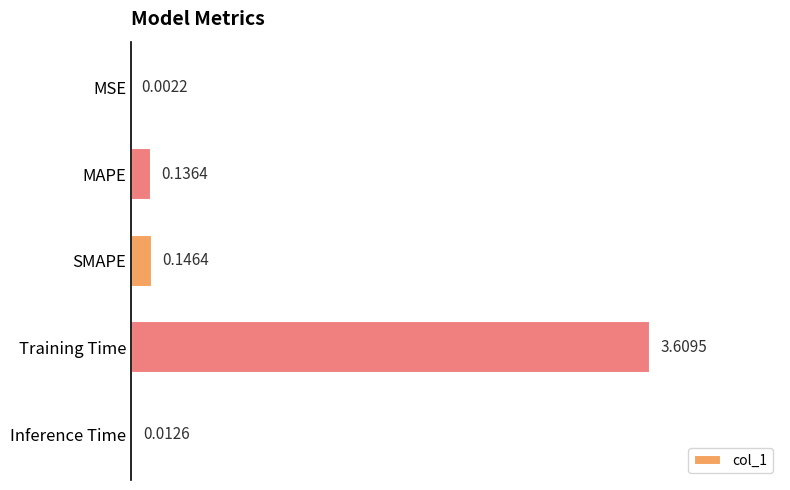

How many categories are shown in the chart?

5